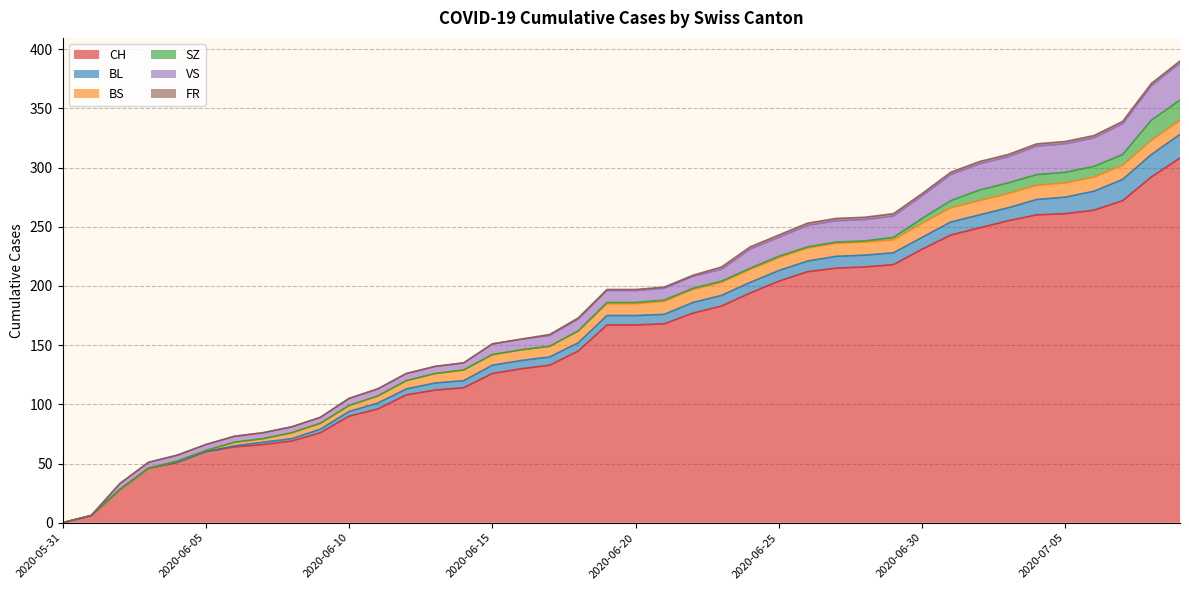

Which series has the largest total across all categories?

CH